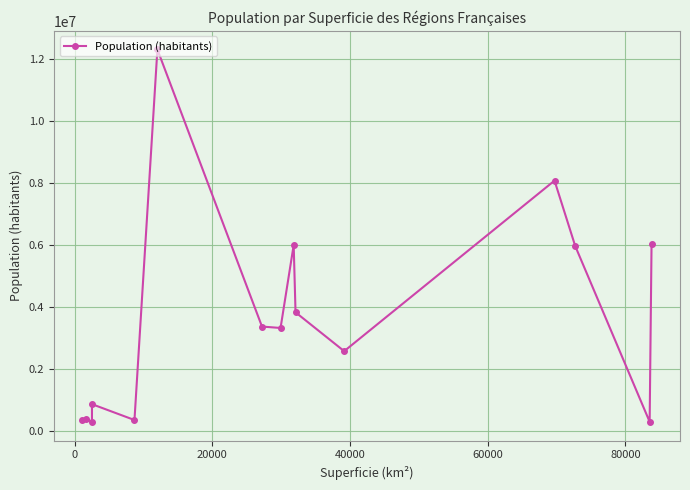

How many lines are shown in the chart?

1